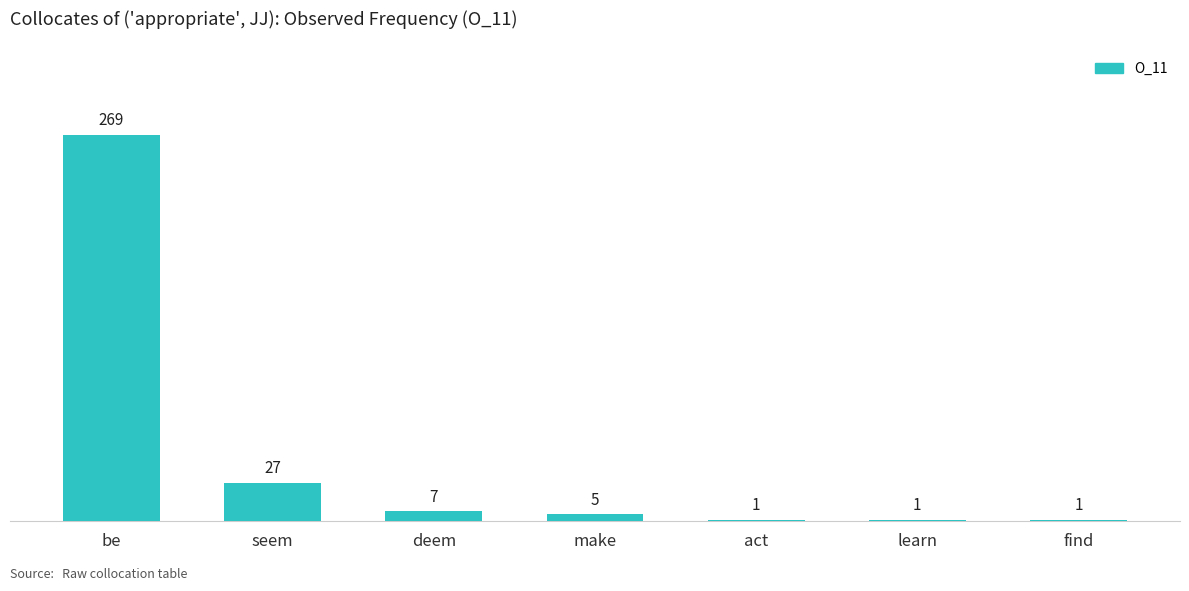

What is the maximum value shown in the chart?

269